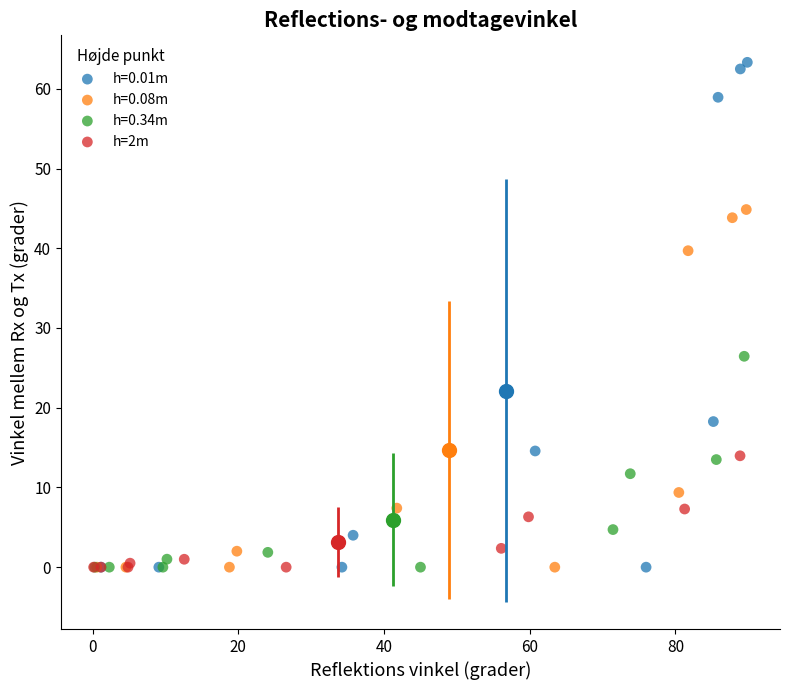

Which series contains the highest Y value?

h=0.01m